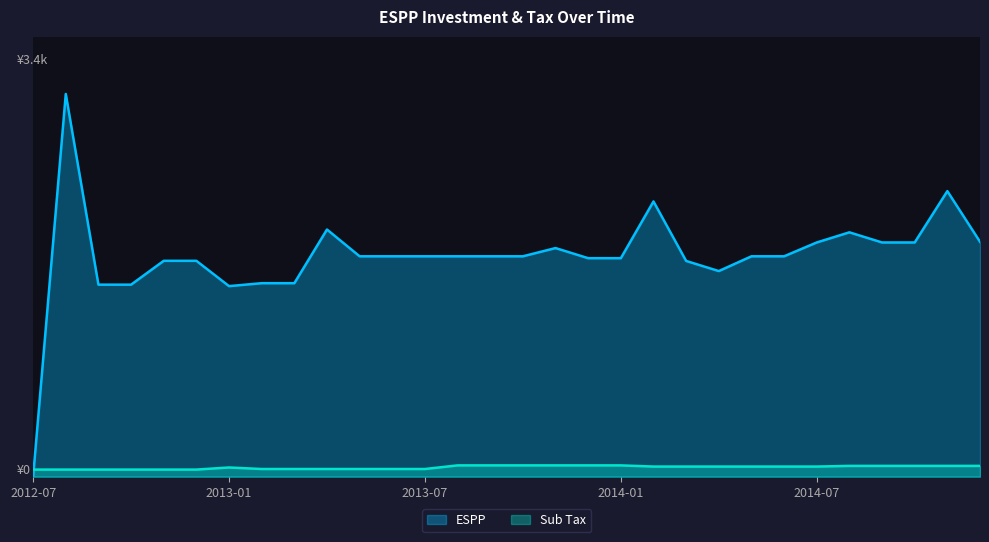

Which series has the largest range (max minus min)?

ESPP